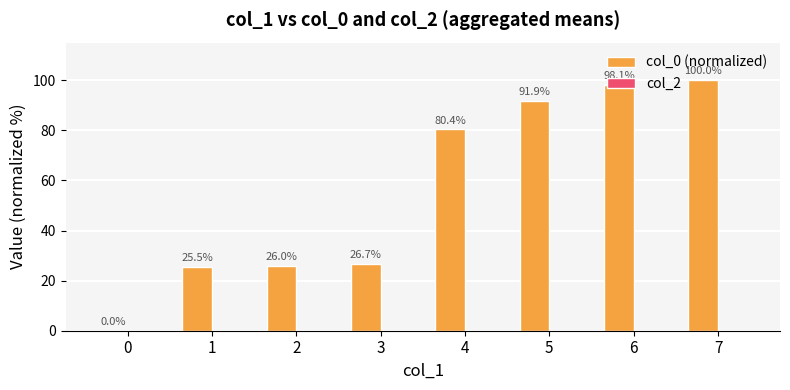

Approximately how many times larger is the value at 4 compared to 1?

3.2